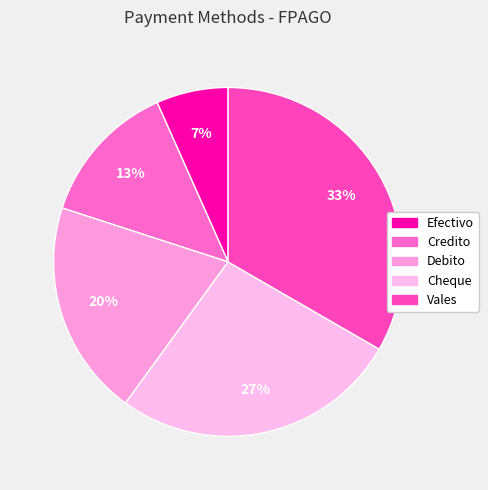

To the nearest percent, what is the average slice percentage?

20%